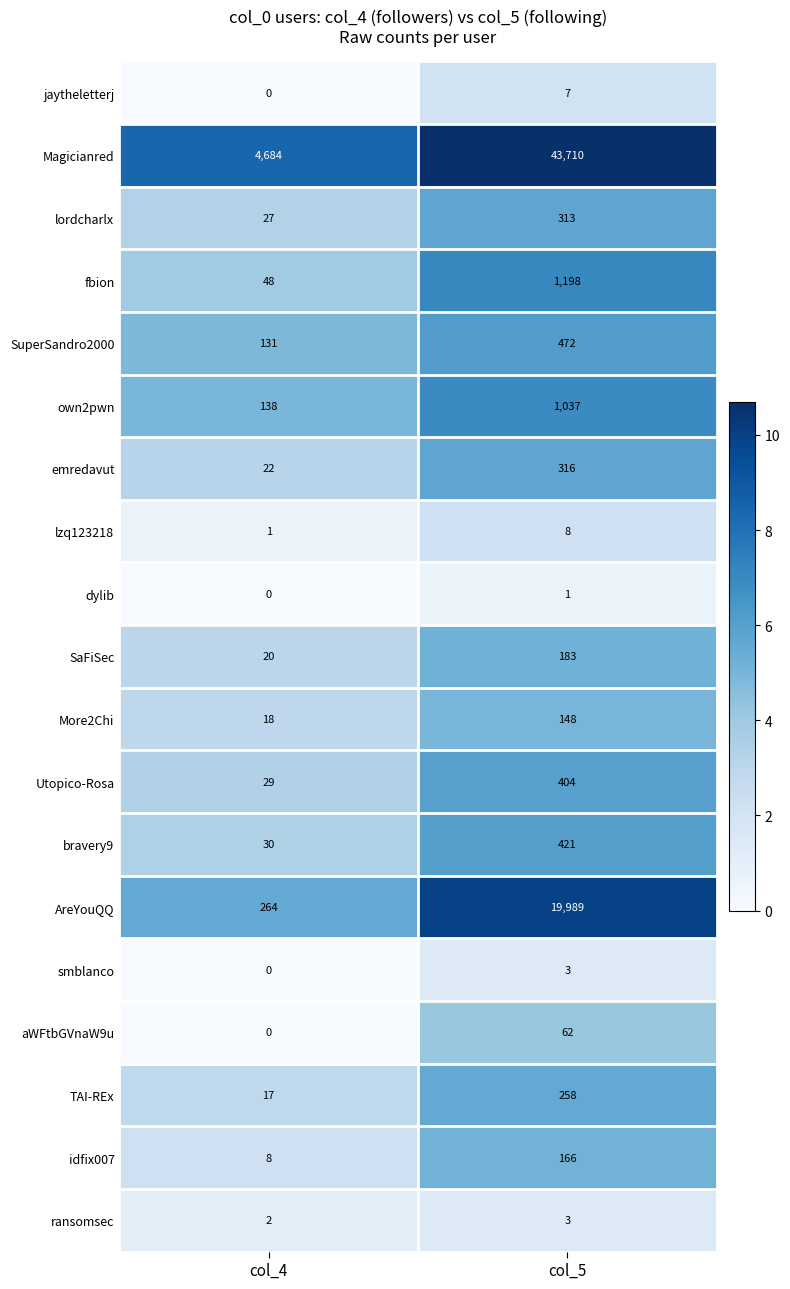

What is the spread (max minus min) of values at col_5?

43709